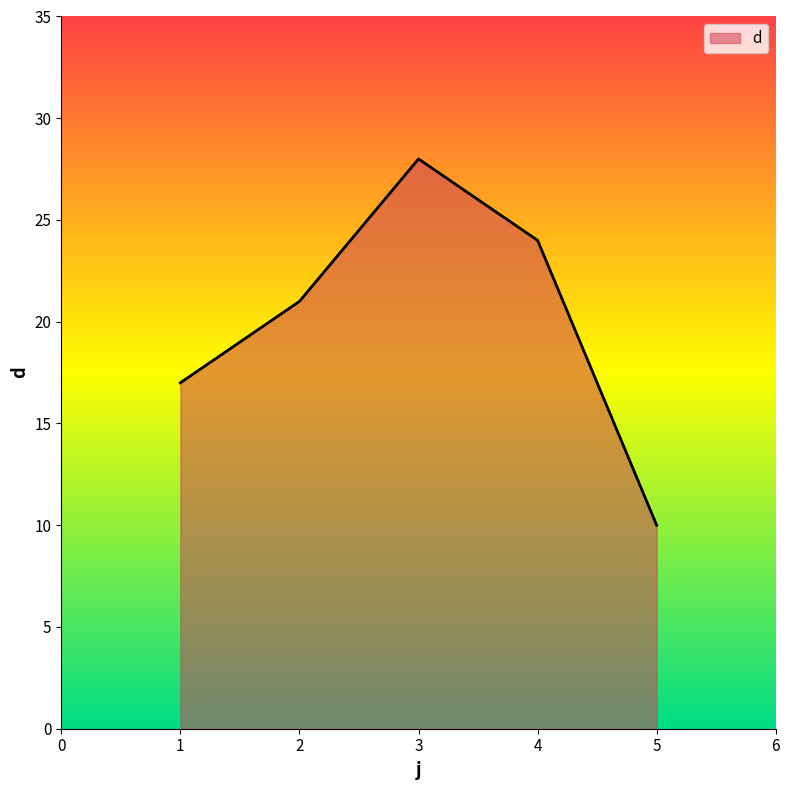

Is it true that the value at 4 is 5?

False